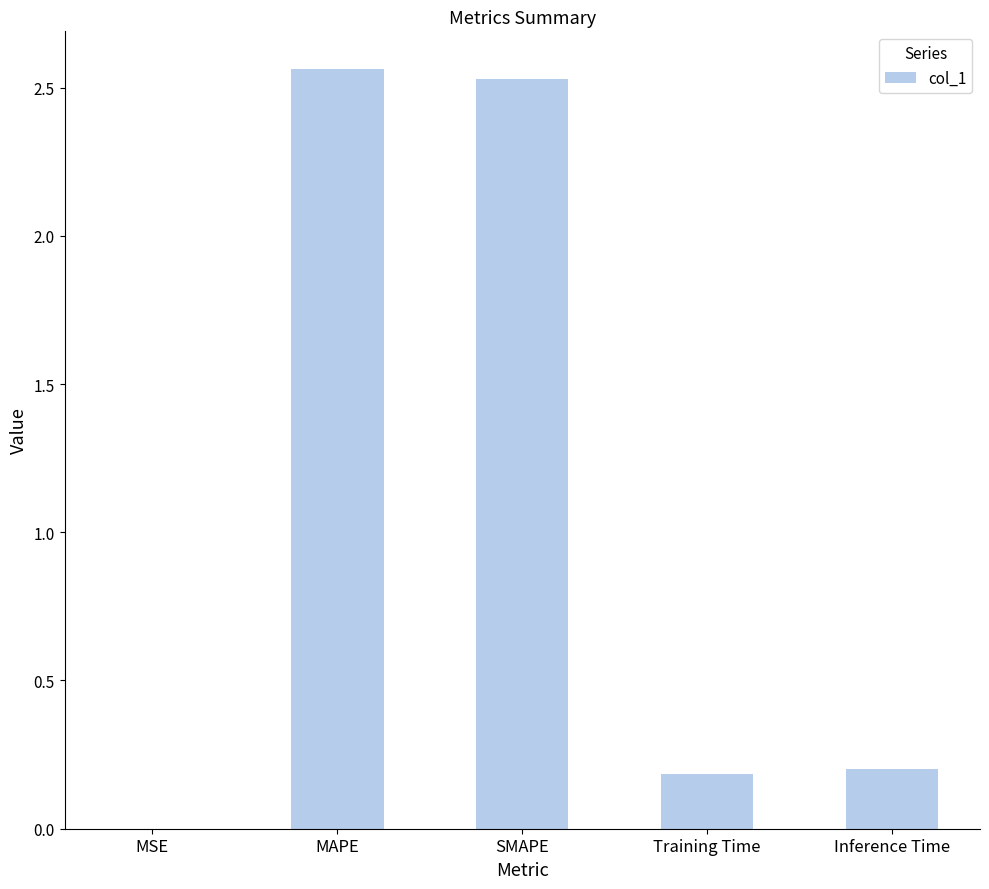

Which label corresponds to the largest value in the chart?

MAPE